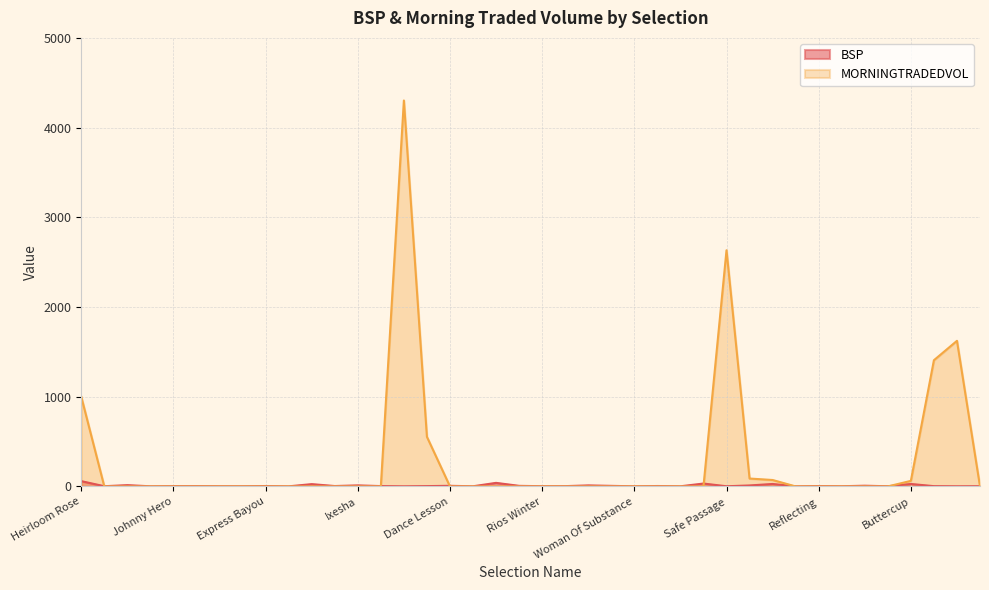

What is the value of the BSP point at the 38th from the left?

3.1